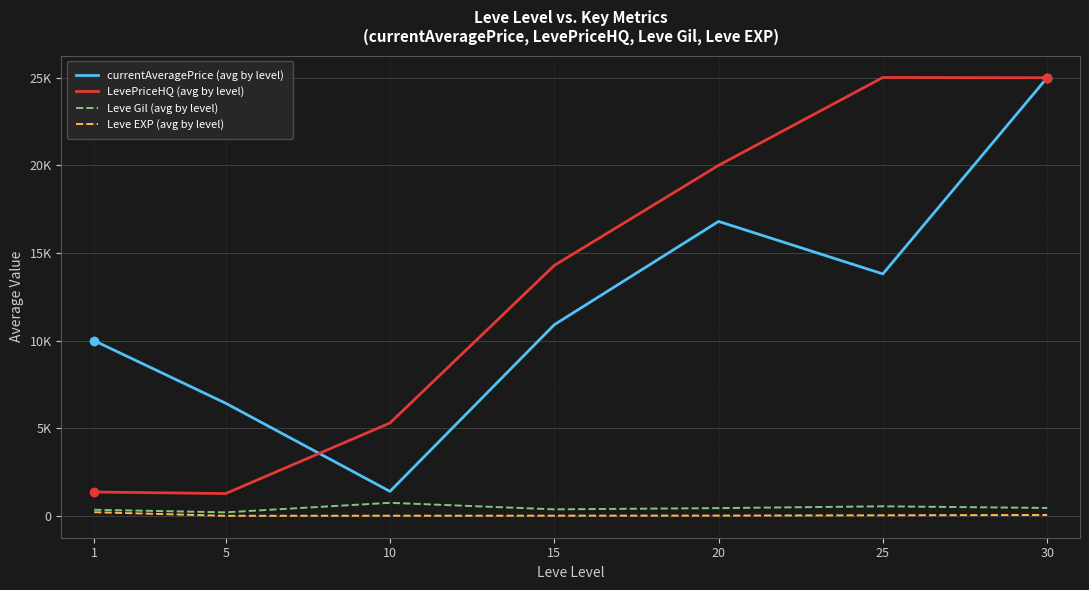

What are all the series names shown in the legend?

currentAveragePrice (avg by level), LevePriceHQ (avg by level), Leve Gil (avg by level), Leve EXP (avg by level)